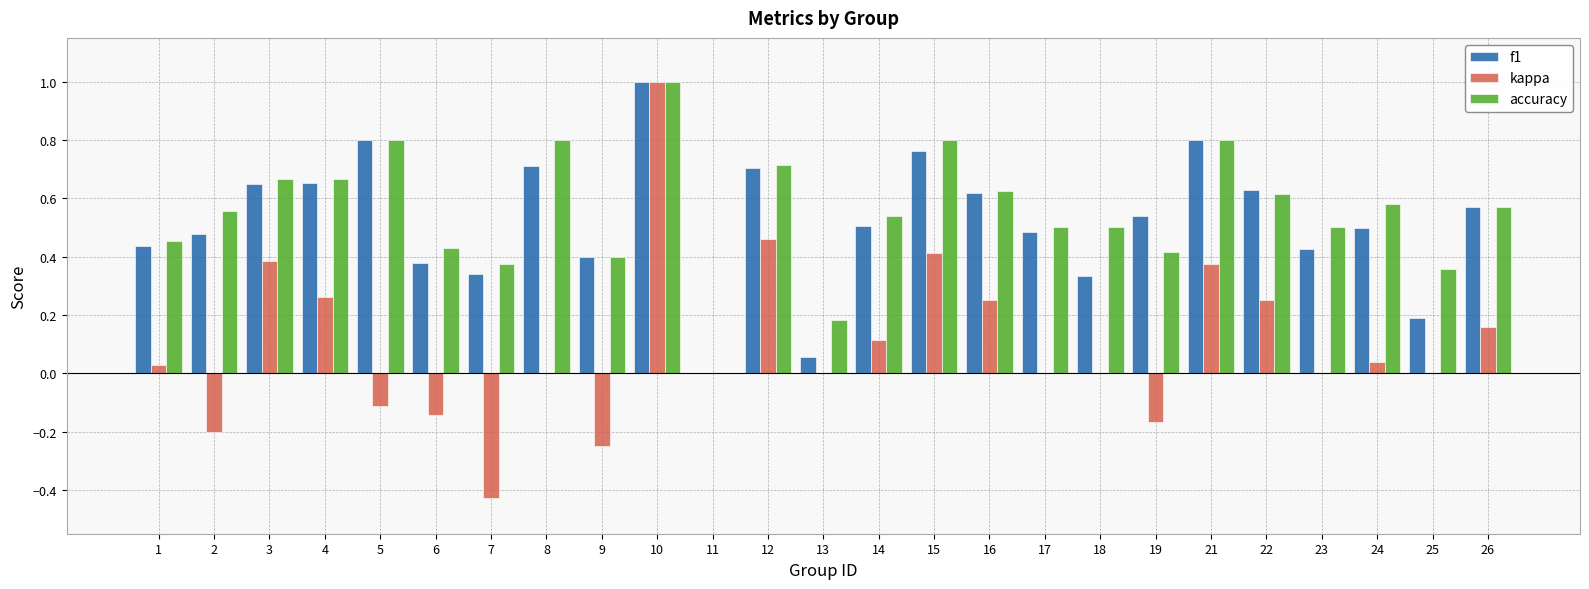

Are the bars grouped side by side (vs. stacked)?

Yes